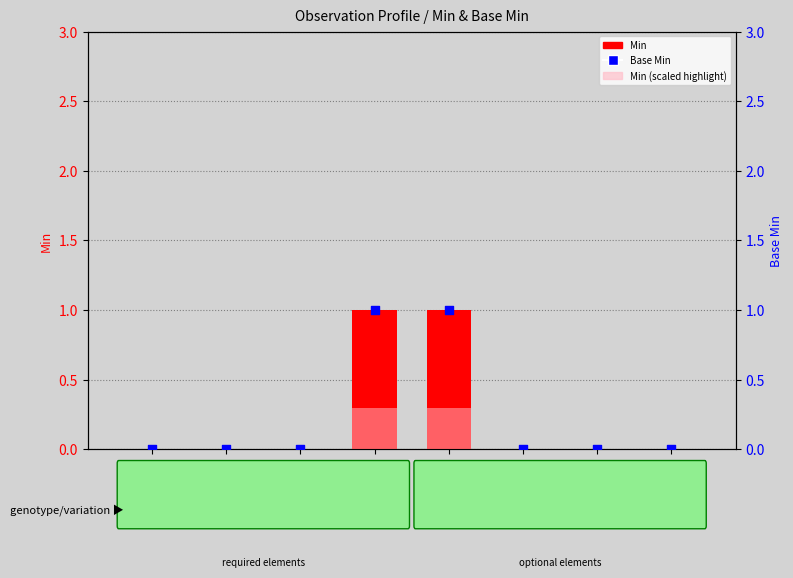

At which category is the sum across all series the highest?

status